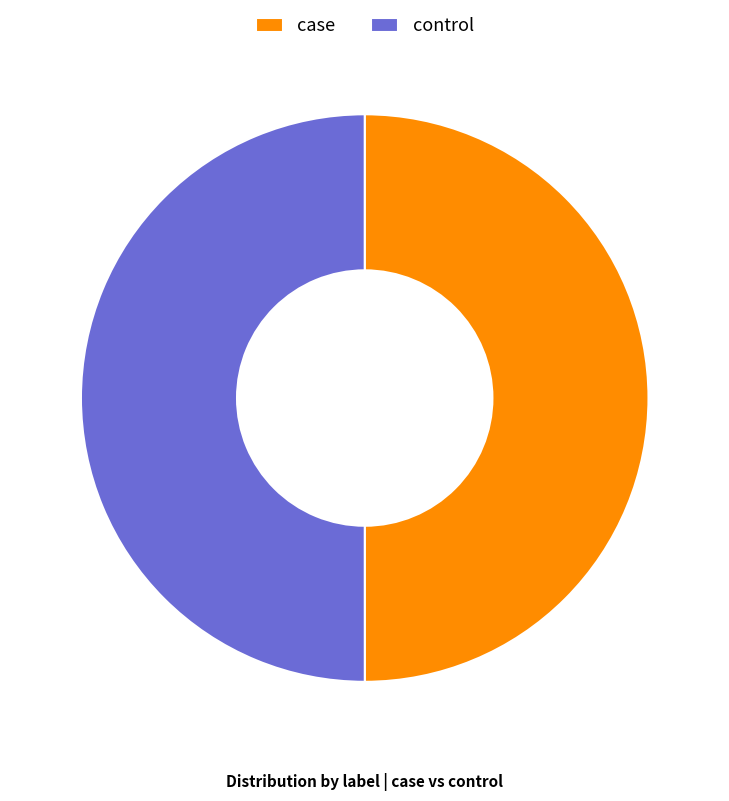

Approximately how many times larger is the value at control compared to case?

1.0